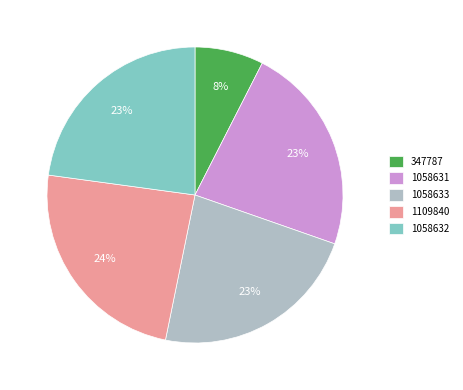

Is it true that 347787 is 1% of the pie?

False